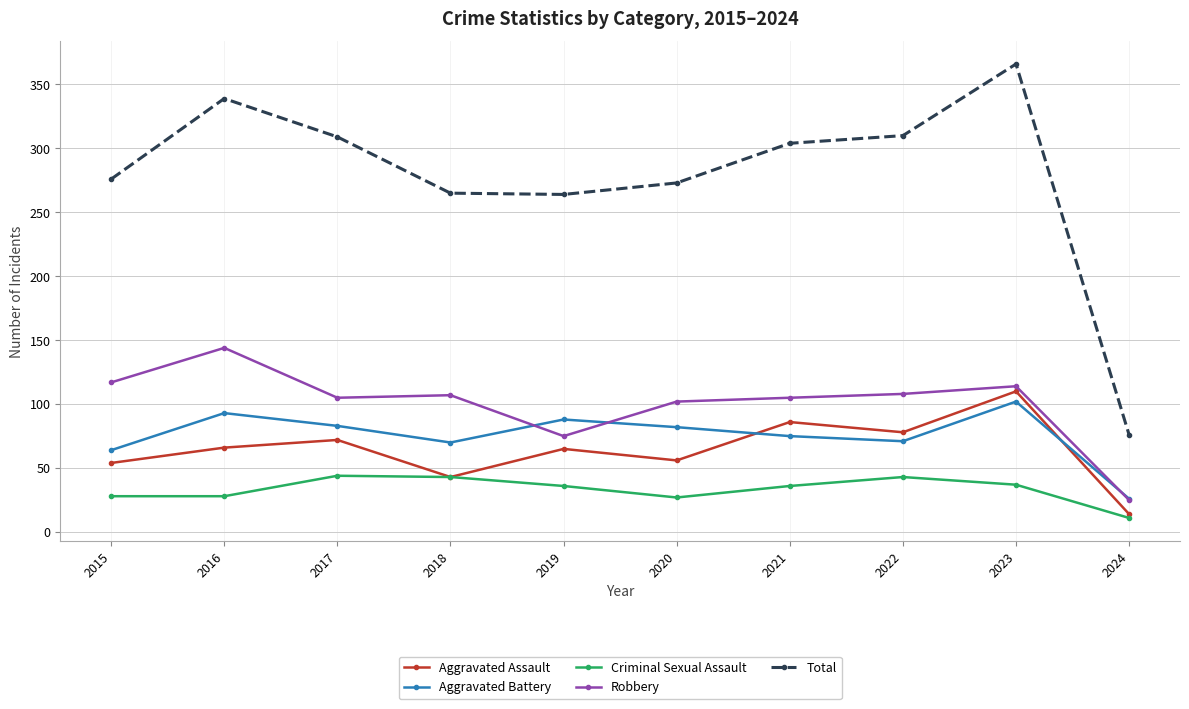

True or false: Criminal Sexual Assault and Robbery cross at least once.

False